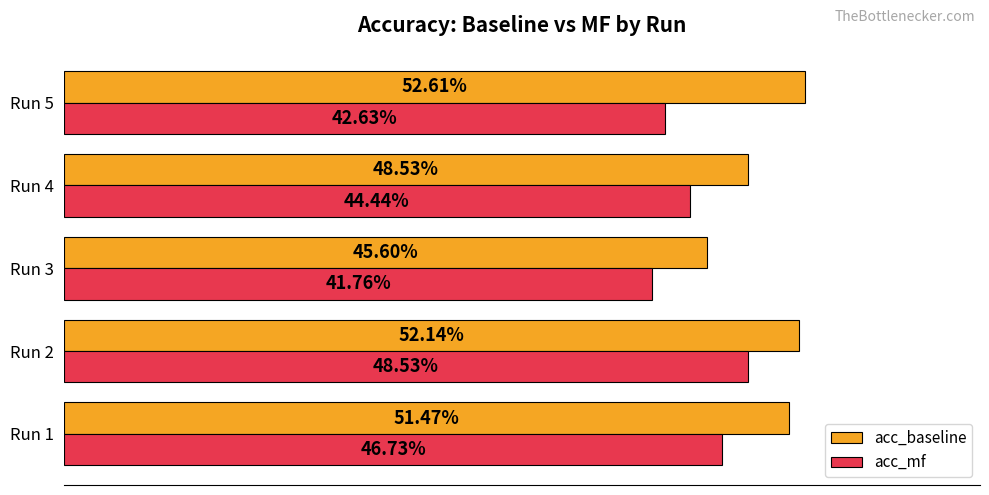

List the series in order of their peak value, highest first.

acc_baseline, acc_mf